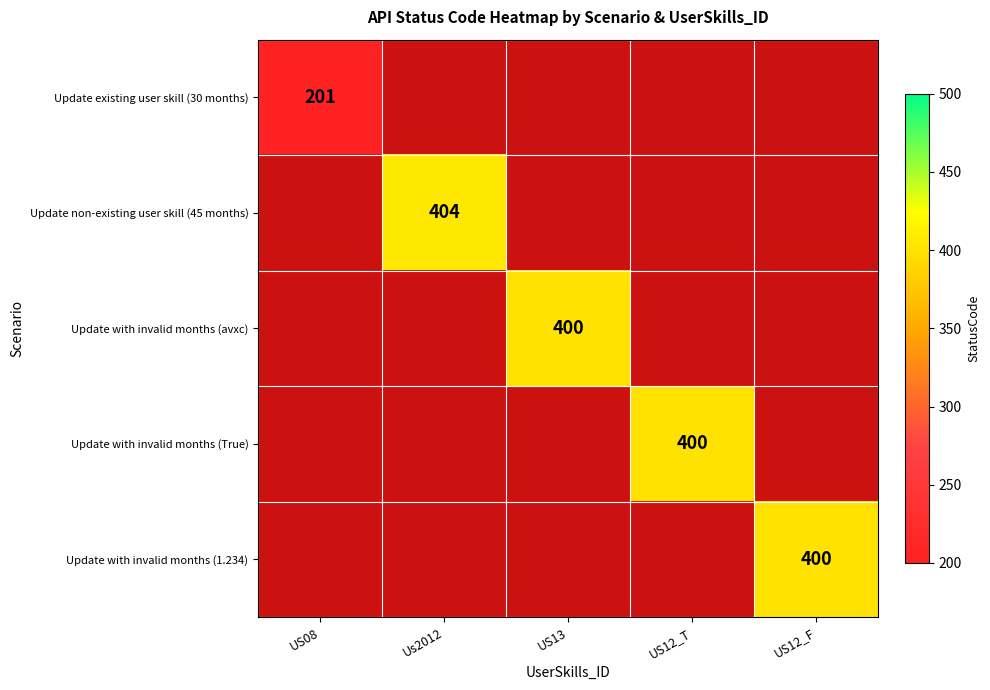

At how many categories does at least one series exceed 390?

4